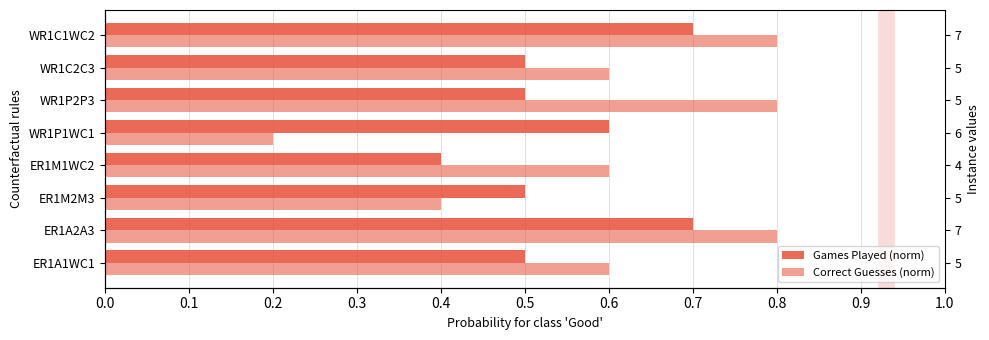

Between WR1C2C3 and ER1M2M3, which is larger?

WR1C2C3